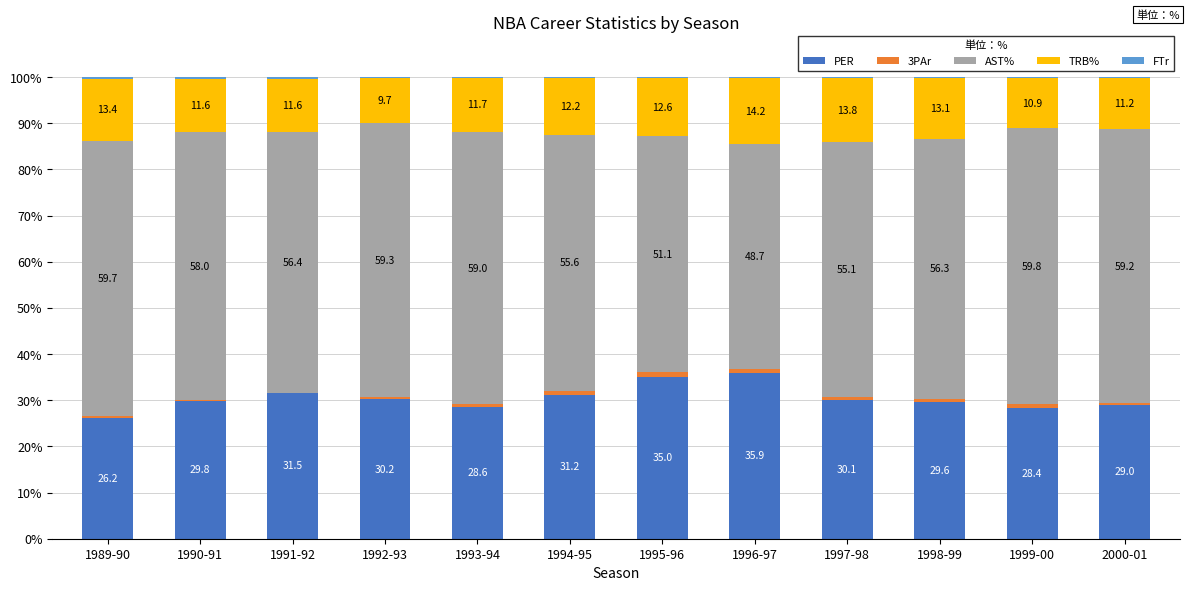

Are the bars horizontal?

No